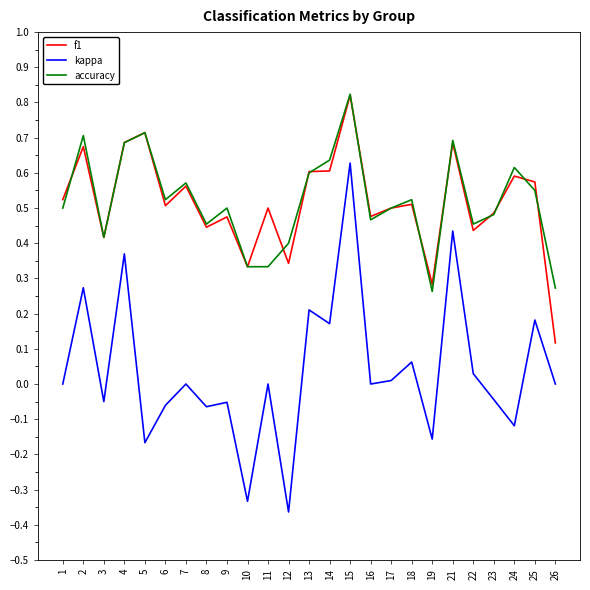

At which category is the sum across all series the highest?

15